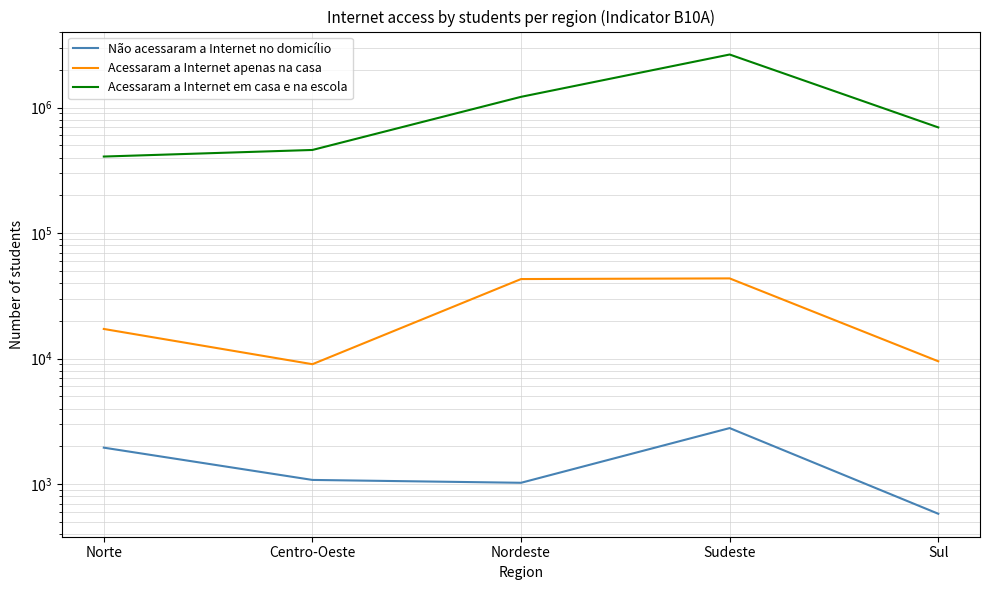

Which label corresponds to the smallest value in the chart?

Sul